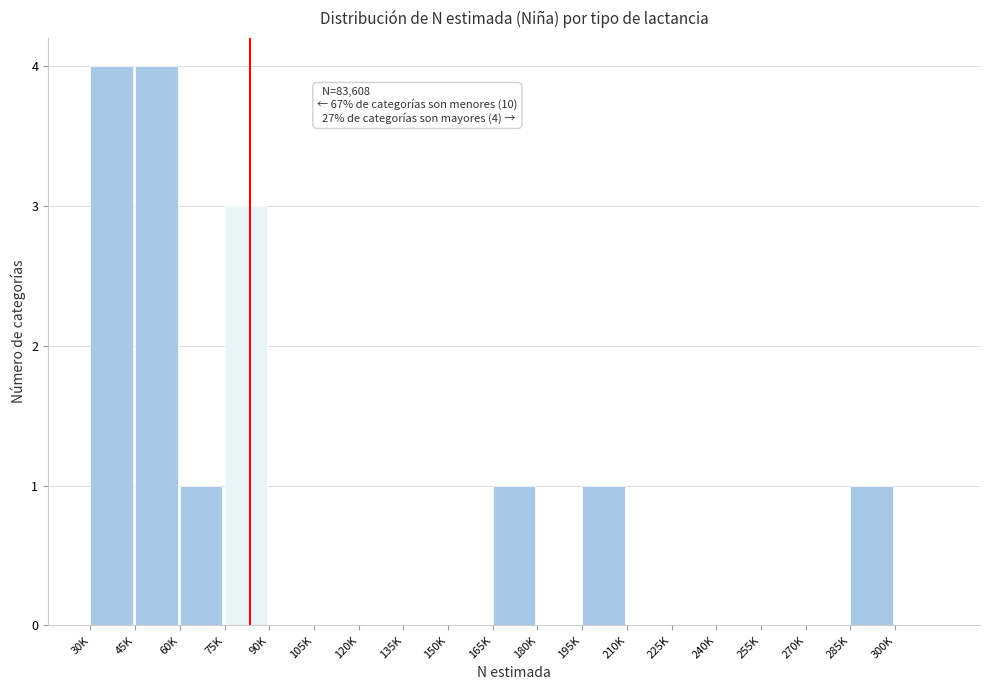

Reading left to right, extract all data points from this chart.

30K=4	45K=4	60K=1	75K=3	90K=0	105K=0	120K=0	135K=0	150K=0	165K=1	180K=0	195K=1	210K=0	225K=0	240K=0	255K=0	270K=0	285K=1	300K=0